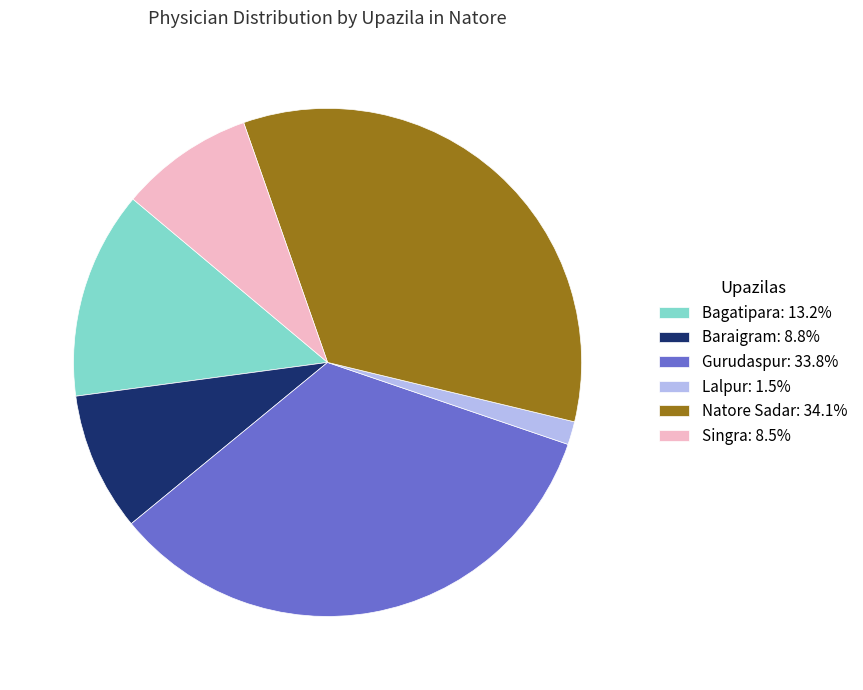

Does Bagatipara: 13.2% represent more than half of the total?

No